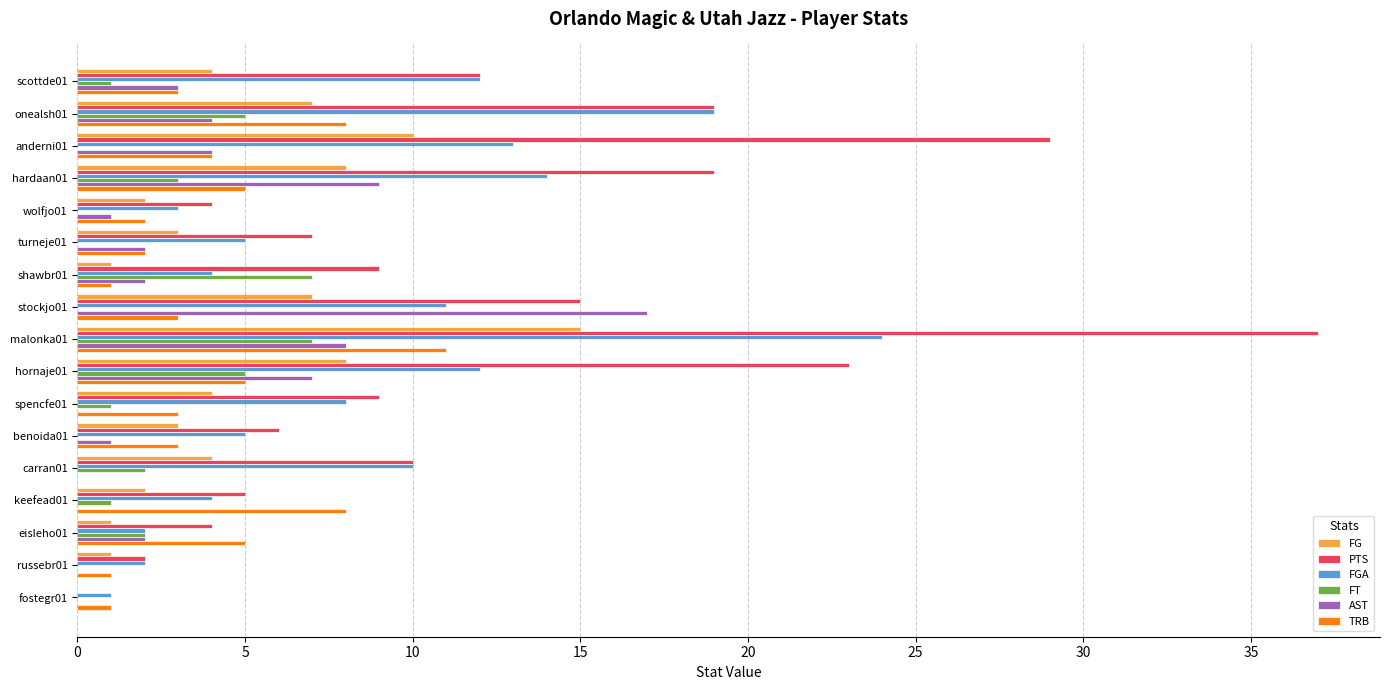

What is the sum of all PTS values?

210